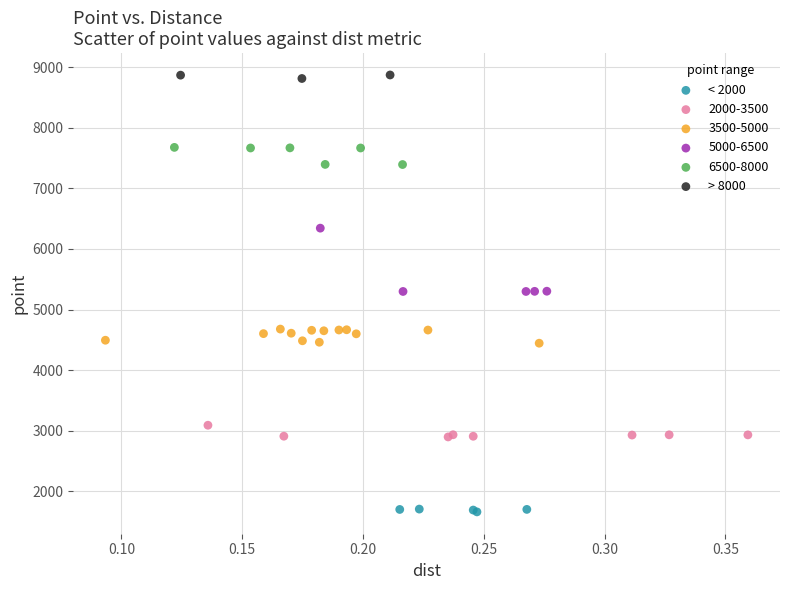

Which series reaches the maximum Y coordinate?

> 8000